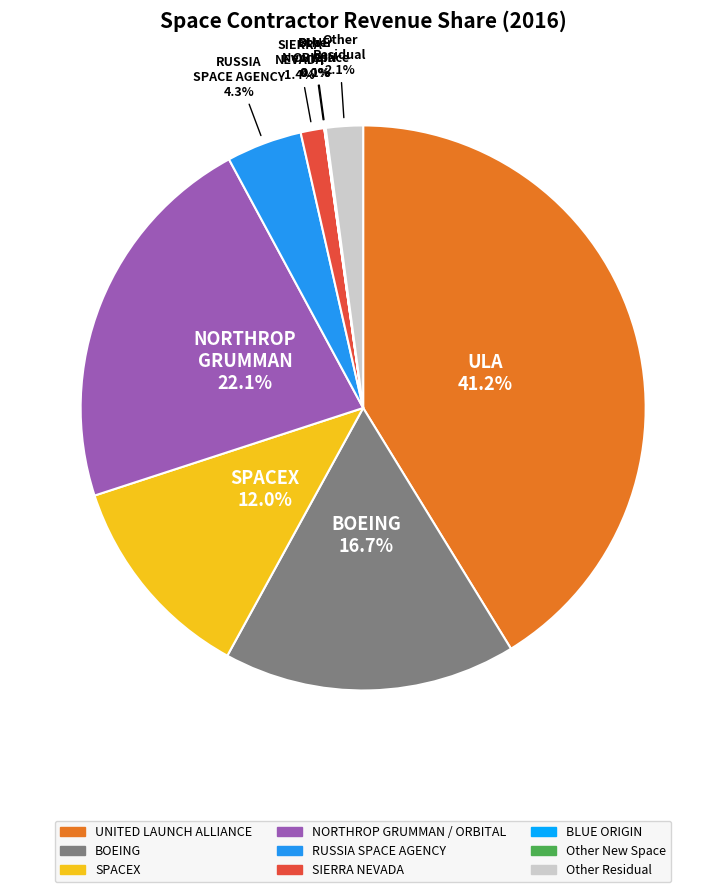

True or false: RUSSIA SPACE AGENCY accounts for 4% of the total.

True